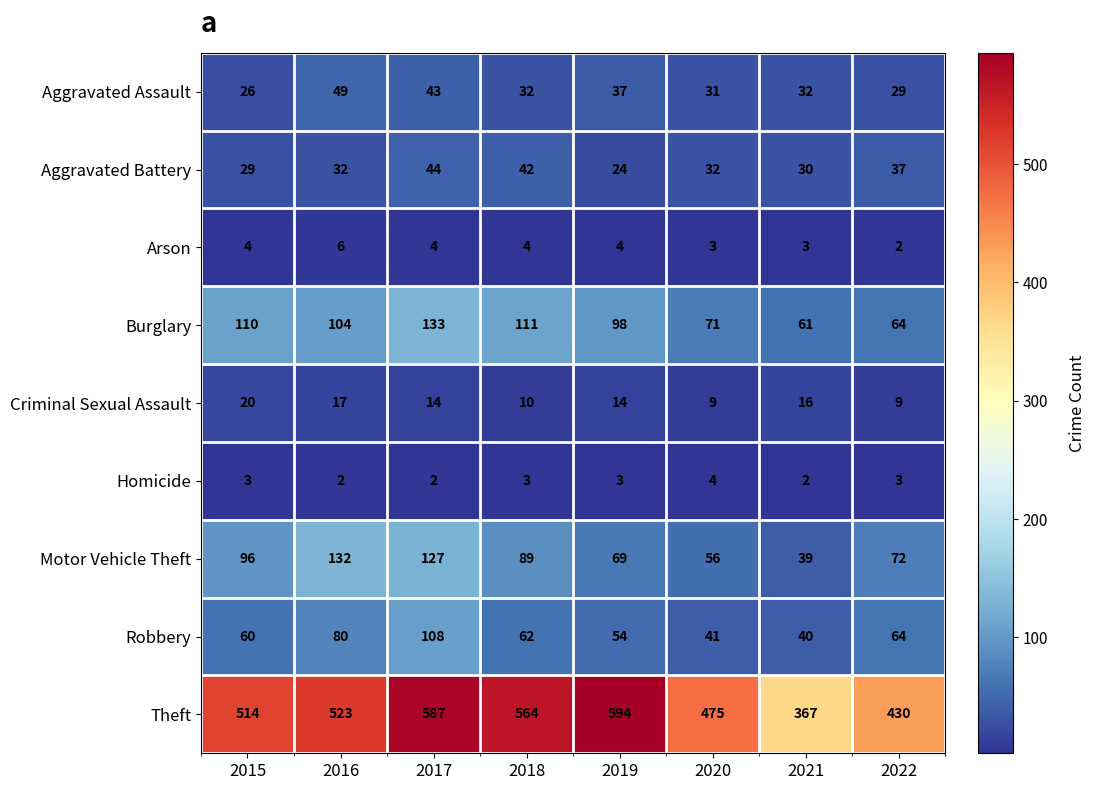

What is the spread (max minus min) of values at 2016?

521